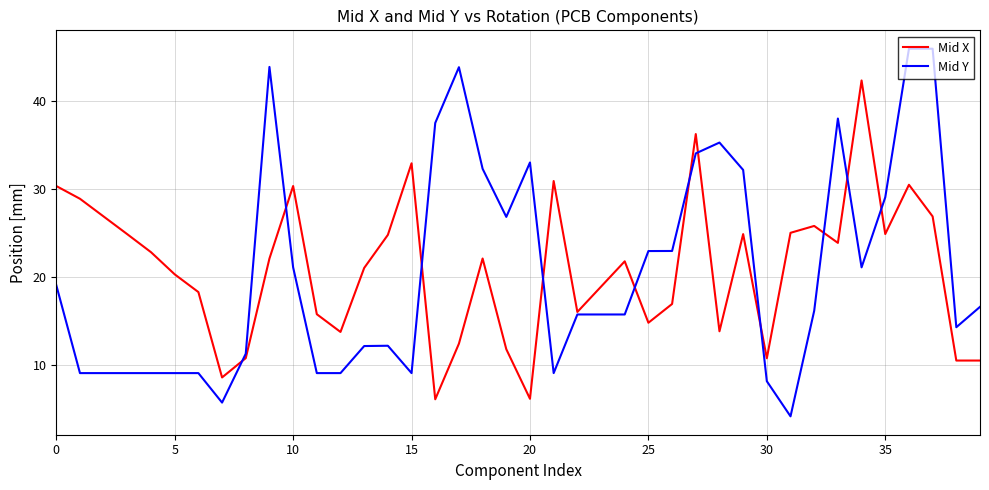

What is the lowest value of the Mid Y series?

4.1